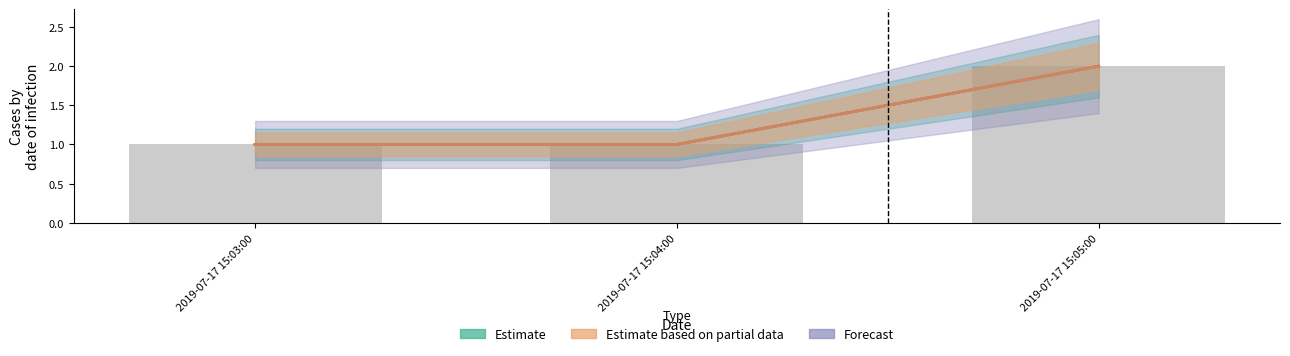

What is the sum of all Estimate based on partial data values?

4